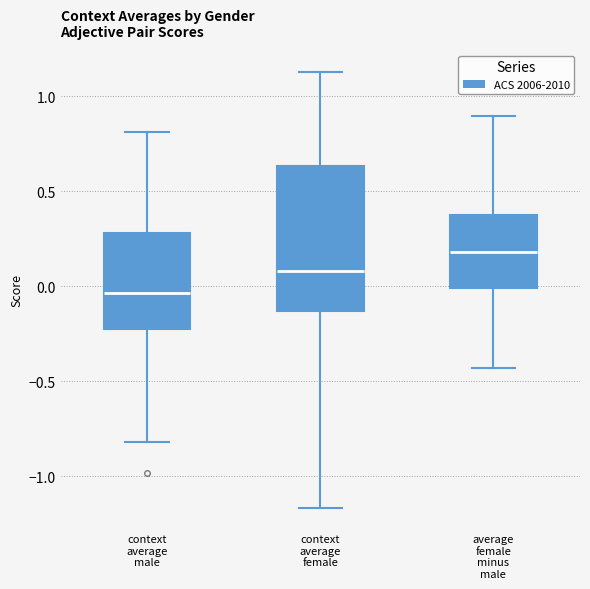

Where is the lower edge of the box for context average female on the y-axis? The values are not printed on the chart, so give them approximately, as read against the axis.

-0.15